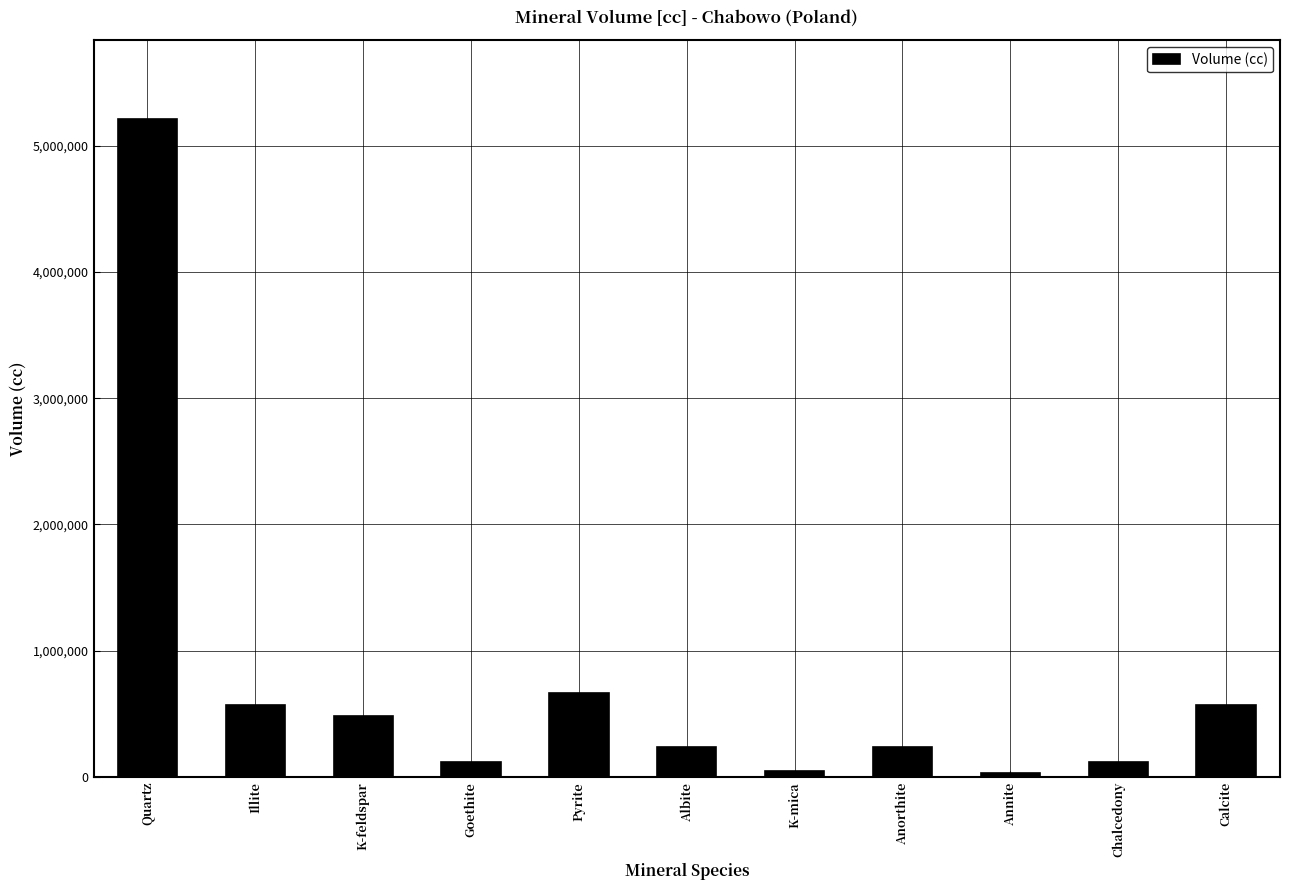

How many categories are shown in the chart?

11